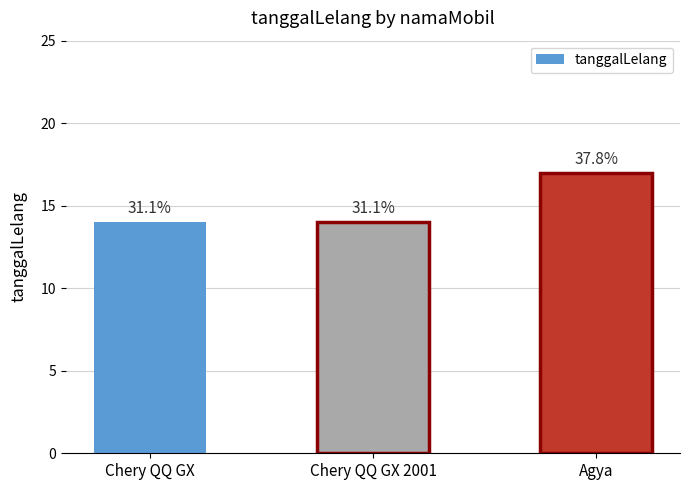

Does the chart contain stacked bars?

No